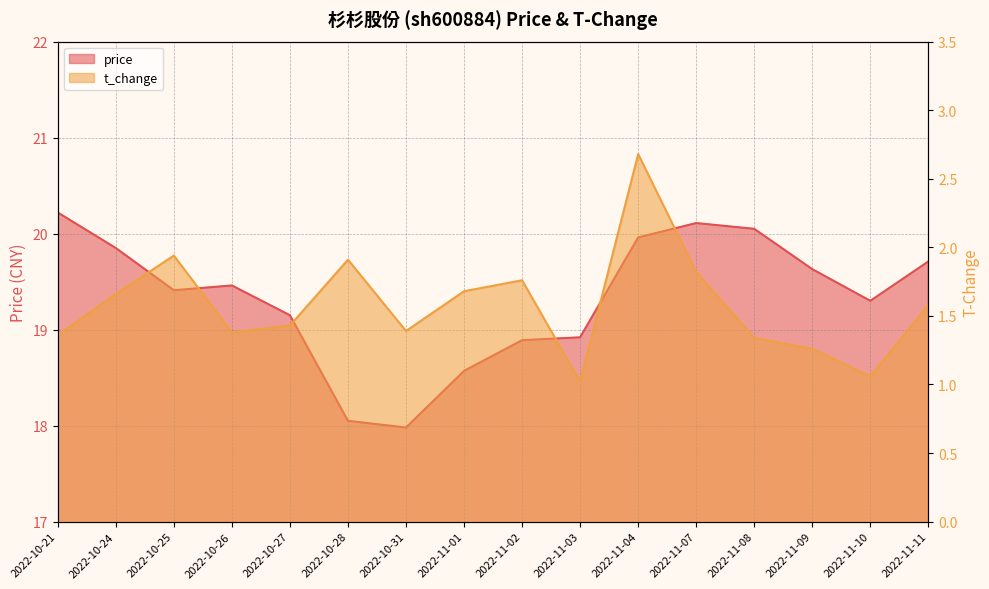

True or false: t_change has more than 2 points higher than both neighbors.

True